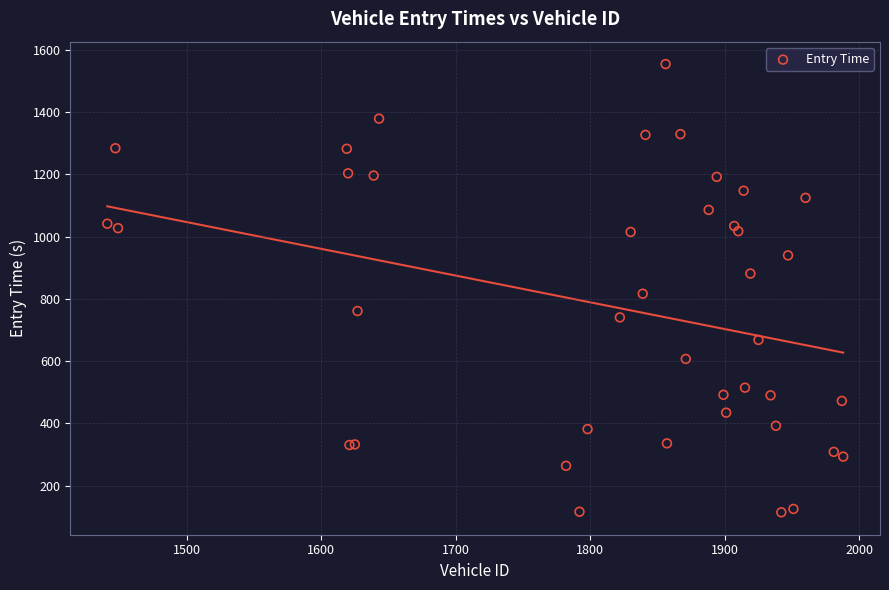

What Y value in the scatter plot is closest to 834?

816.4